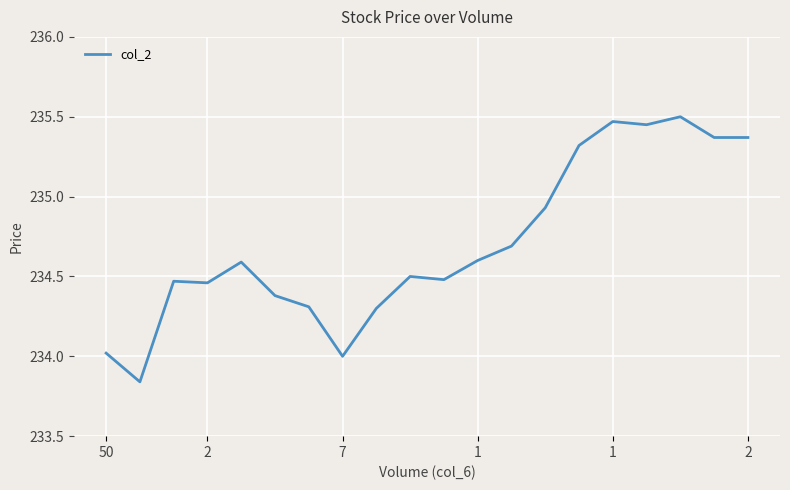

What is the difference between the maximum and minimum values?

1.7